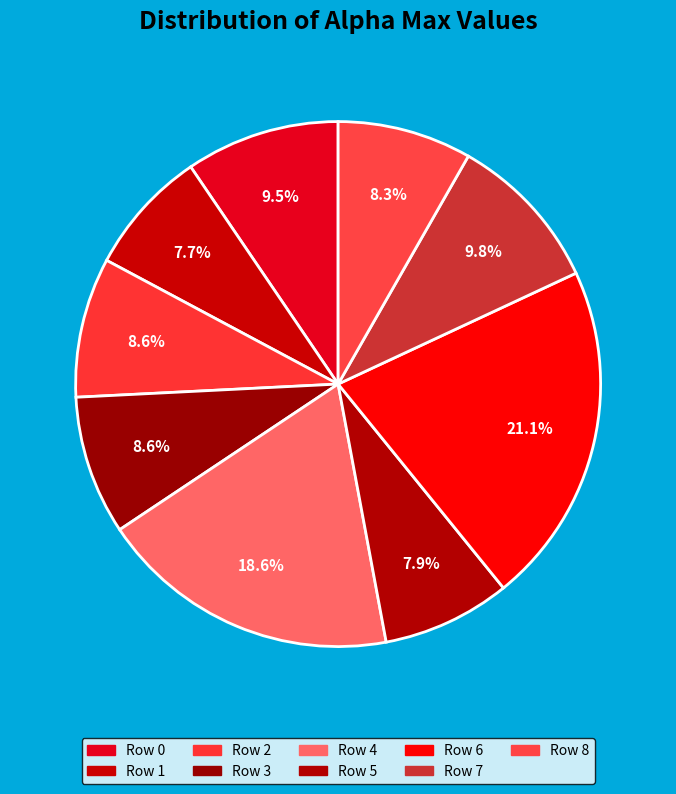

Which category has the biggest portion of the pie?

6